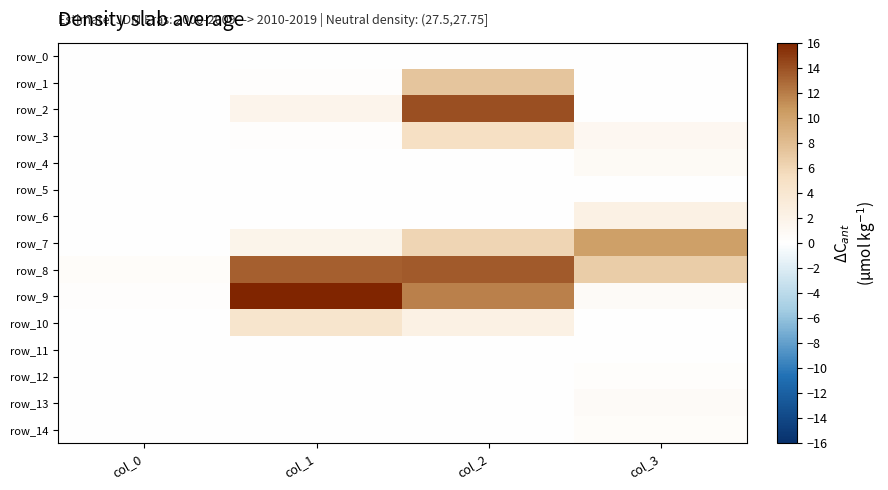

Reading right to left, transcribe all the data shown in this chart.

row_0: col_3=0.0	col_2=0.0	col_1=0.0	col_0=0.0
row_1: col_3=0.0	col_2=7.3	col_1=0.2	col_0=0.0
row_2: col_3=0.0	col_2=14.1	col_1=1.6	col_0=0.0
row_3: col_3=1.2	col_2=5.1	col_1=0.2	col_0=0.0
row_4: col_3=0.8	col_2=0.0	col_1=0.0	col_0=0.0
row_5: col_3=0.1	col_2=0.0	col_1=0.0	col_0=0.0
row_6: col_3=2.3	col_2=0.1	col_1=0.0	col_0=0.0
row_7: col_3=10.2	col_2=6.0	col_1=1.8	col_0=0.0
row_8: col_3=6.7	col_2=13.5	col_1=13.3	col_0=0.4
row_9: col_3=0.7	col_2=11.8	col_1=16.0	col_0=0.2
row_10: col_3=0.0	col_2=2.4	col_1=4.3	col_0=0.0
row_11: col_3=0.0	col_2=0.1	col_1=0.1	col_0=0.0
row_12: col_3=0.3	col_2=0.0	col_1=0.0	col_0=0.0
row_13: col_3=0.6	col_2=0.0	col_1=0.0	col_0=0.0
row_14: col_3=0.4	col_2=0.0	col_1=0.0	col_0=0.0